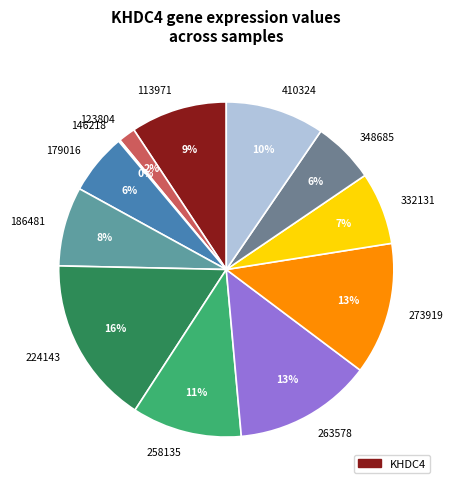

Is the sum of 348685 and 113971 greater than half?

No